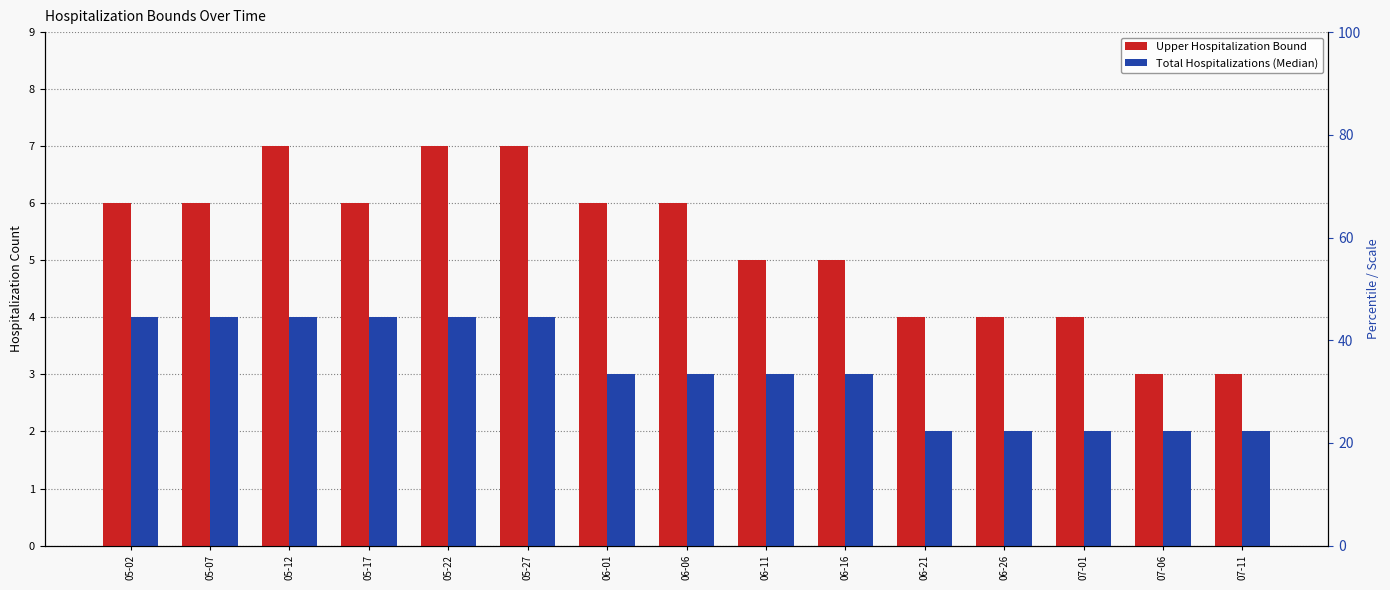

What is the difference between the second highest and minimum values in the Upper Hospitalization Bound series?

4